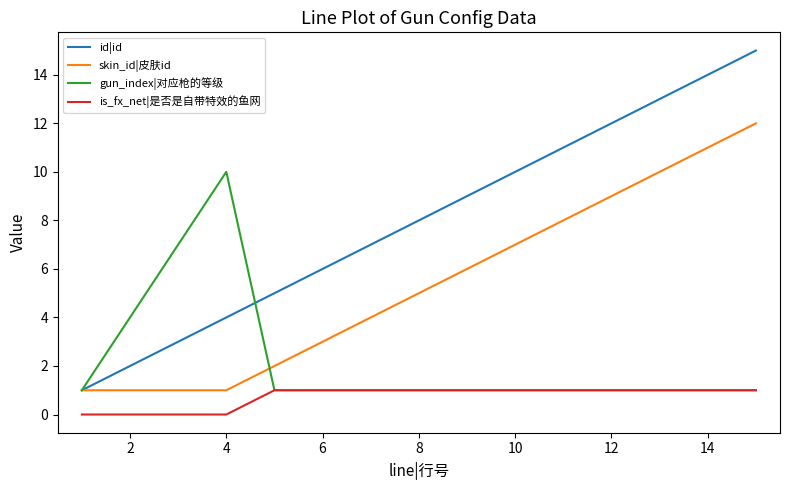

Rank the series by their average value, from lowest to highest.

is_fx_net|是否是自带特效的鱼网, gun_index|对应枪的等级, skin_id|皮肤id, id|id